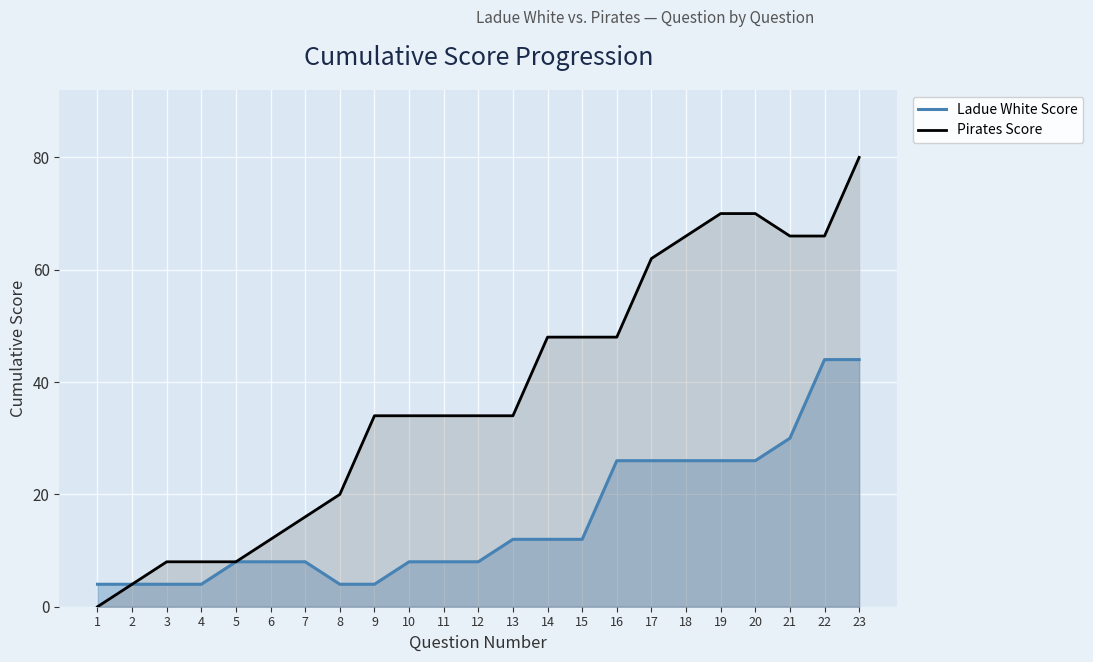

Rank the series by their average value, from highest to lowest.

Pirates Score, Ladue White Score